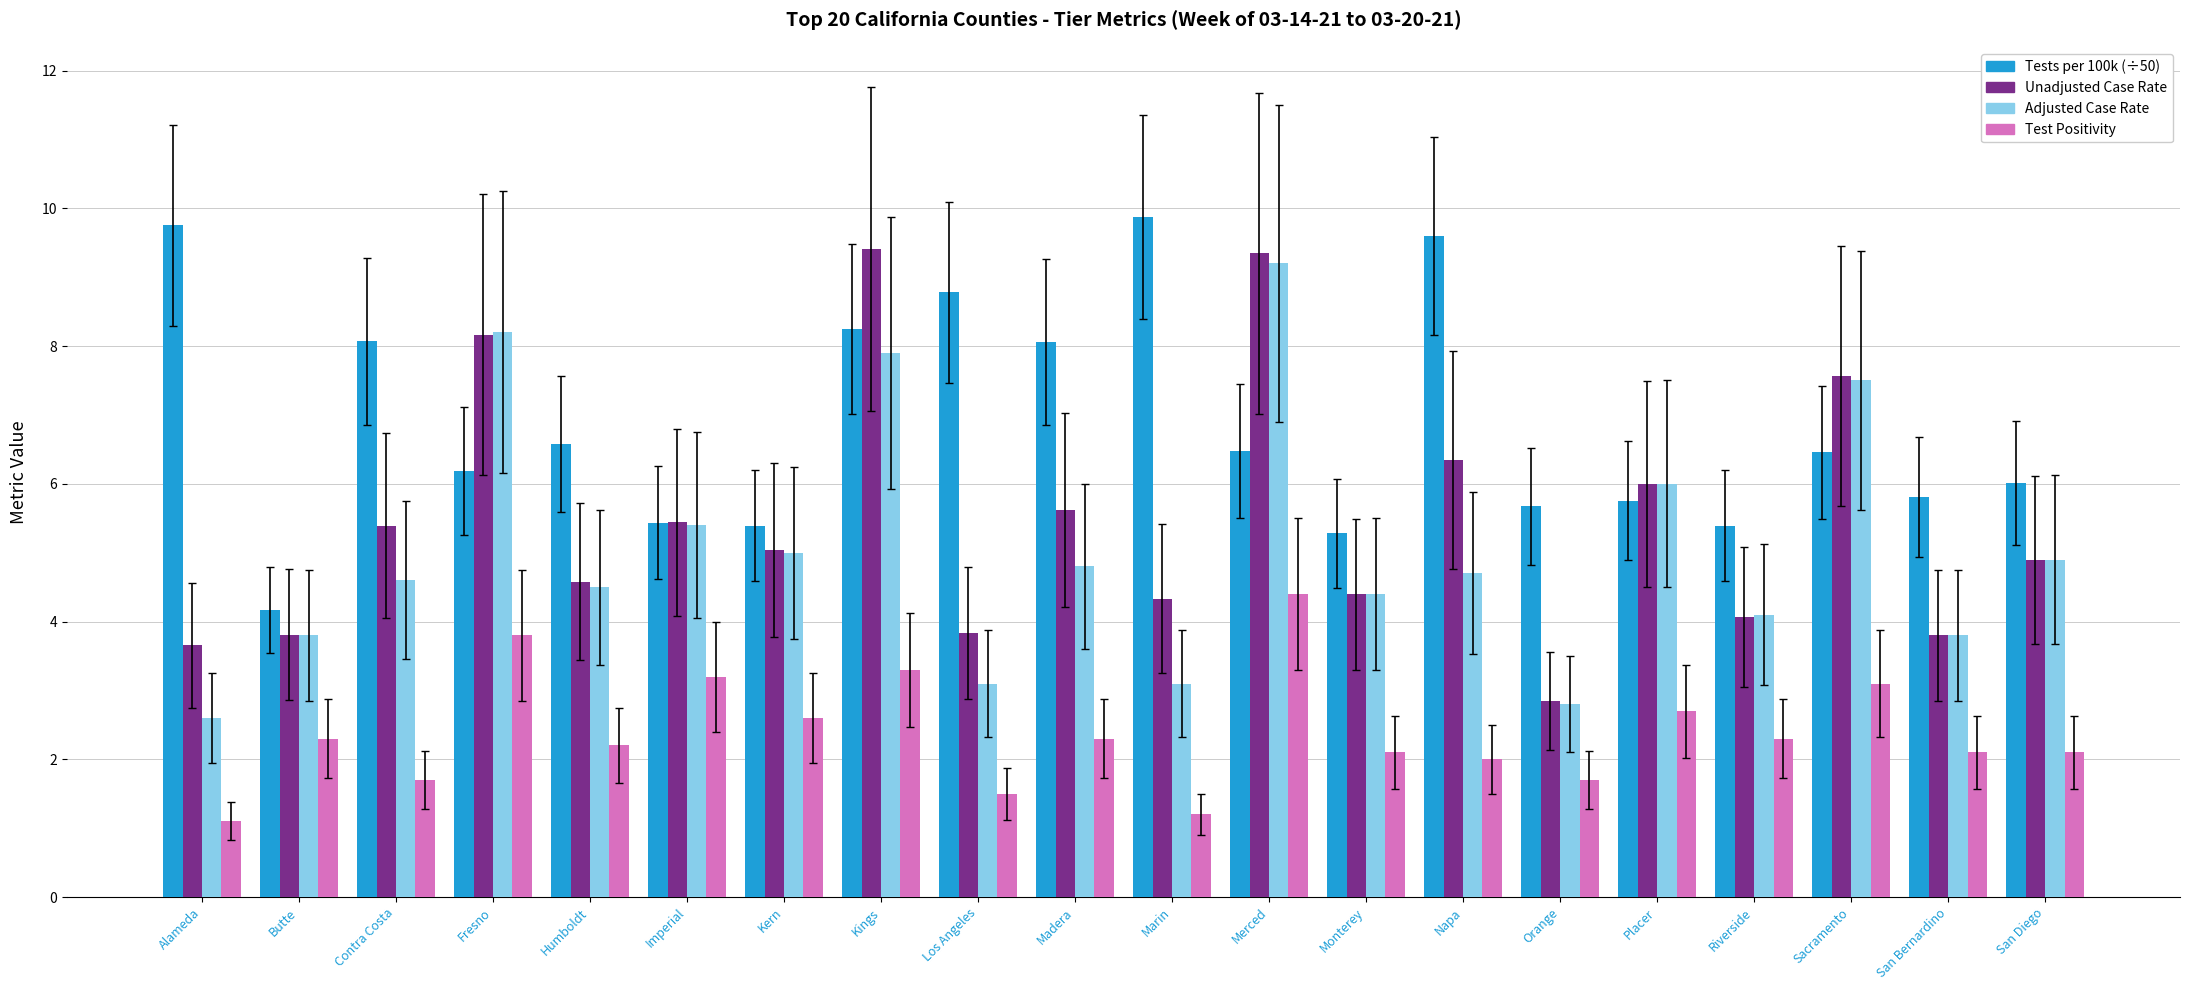

Reading right to left, list all the values displayed in this chart.

Tests per 100k (÷50): San Diego=6.0	San Bernardino=5.8	Sacramento=6.5	Riverside=5.4	Placer=5.8	Orange=5.7	Napa=9.6	Monterey=5.3	Merced=6.5	Marin=9.9	Madera=8.1	Los Angeles=8.8	Kings=8.2	Kern=5.4	Imperial=5.4	Humboldt=6.6	Fresno=6.2	Contra Costa=8.1	Butte=4.2	Alameda=9.8
Unadjusted Case Rate: San Diego=4.9	San Bernardino=3.8	Sacramento=7.6	Riverside=4.1	Placer=6.0	Orange=2.8	Napa=6.3	Monterey=4.4	Merced=9.3	Marin=4.3	Madera=5.6	Los Angeles=3.8	Kings=9.4	Kern=5.0	Imperial=5.4	Humboldt=4.6	Fresno=8.2	Contra Costa=5.4	Butte=3.8	Alameda=3.7
Adjusted Case Rate: San Diego=4.9	San Bernardino=3.8	Sacramento=7.5	Riverside=4.1	Placer=6.0	Orange=2.8	Napa=4.7	Monterey=4.4	Merced=9.2	Marin=3.1	Madera=4.8	Los Angeles=3.1	Kings=7.9	Kern=5.0	Imperial=5.4	Humboldt=4.5	Fresno=8.2	Contra Costa=4.6	Butte=3.8	Alameda=2.6
Test Positivity: San Diego=2.1	San Bernardino=2.1	Sacramento=3.1	Riverside=2.3	Placer=2.7	Orange=1.7	Napa=2.0	Monterey=2.1	Merced=4.4	Marin=1.2	Madera=2.3	Los Angeles=1.5	Kings=3.3	Kern=2.6	Imperial=3.2	Humboldt=2.2	Fresno=3.8	Contra Costa=1.7	Butte=2.3	Alameda=1.1